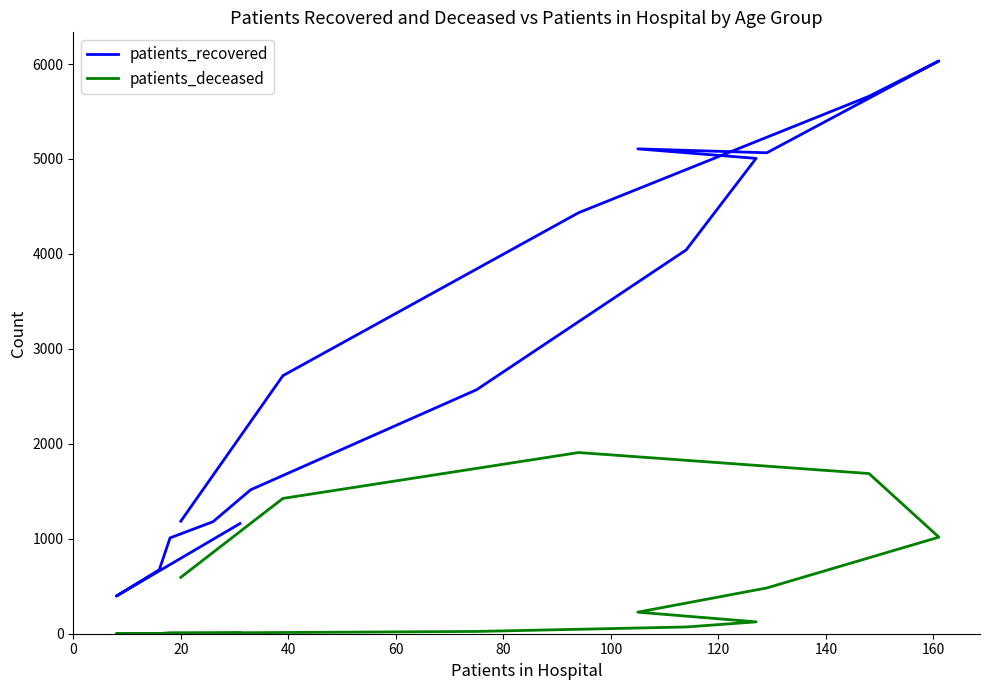

Count the number of data series in this chart.

2